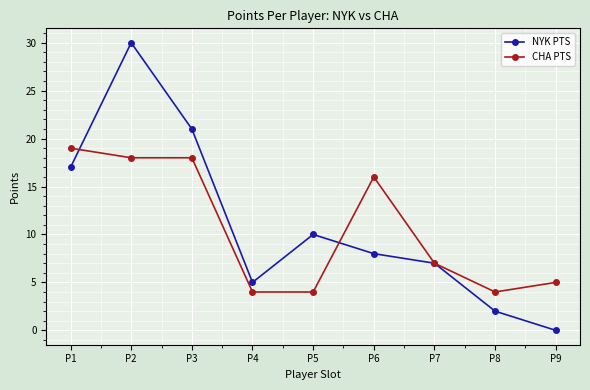

Which label corresponds to the smallest value in the chart?

P9